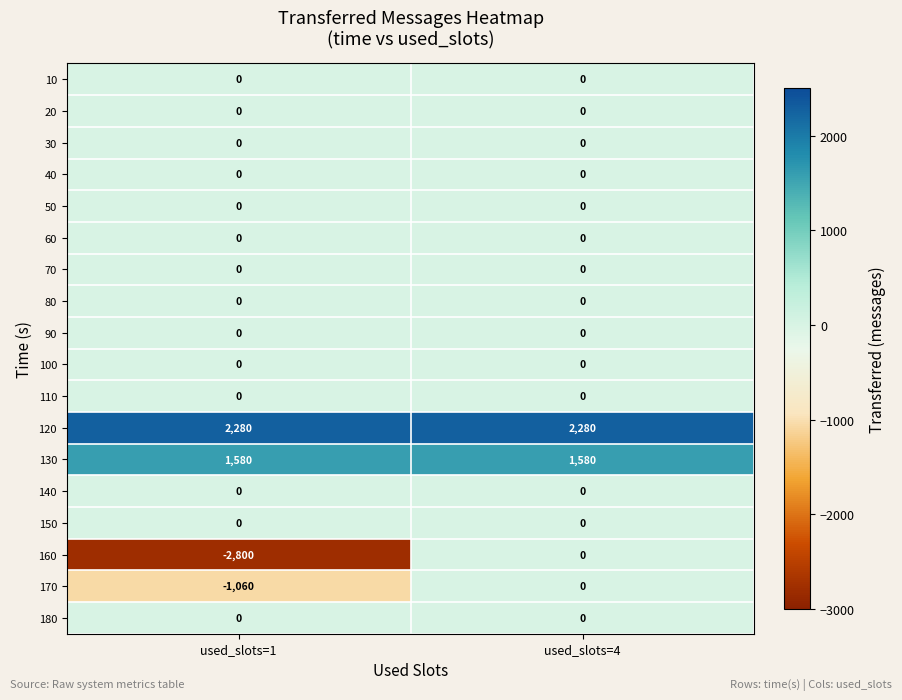

What is the total value across all series at used_slots=4?

3860